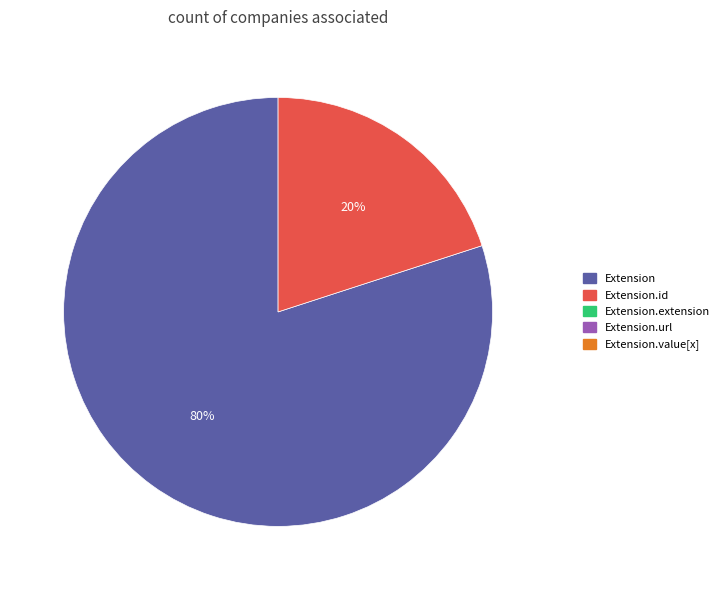

To the nearest percent, what is the average slice percentage?

50%